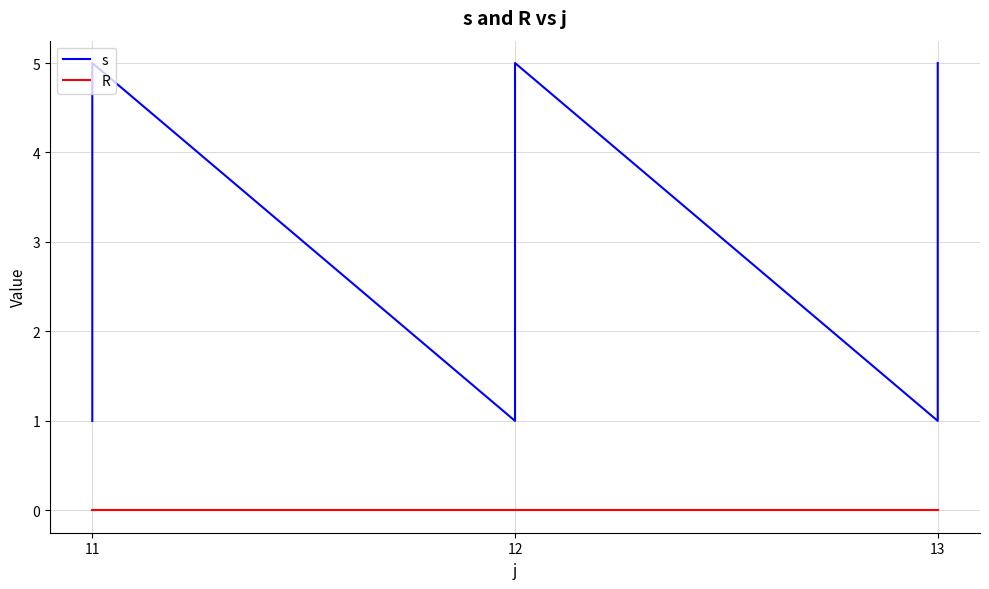

Between 6 and 9, which series saw the biggest shift?

s